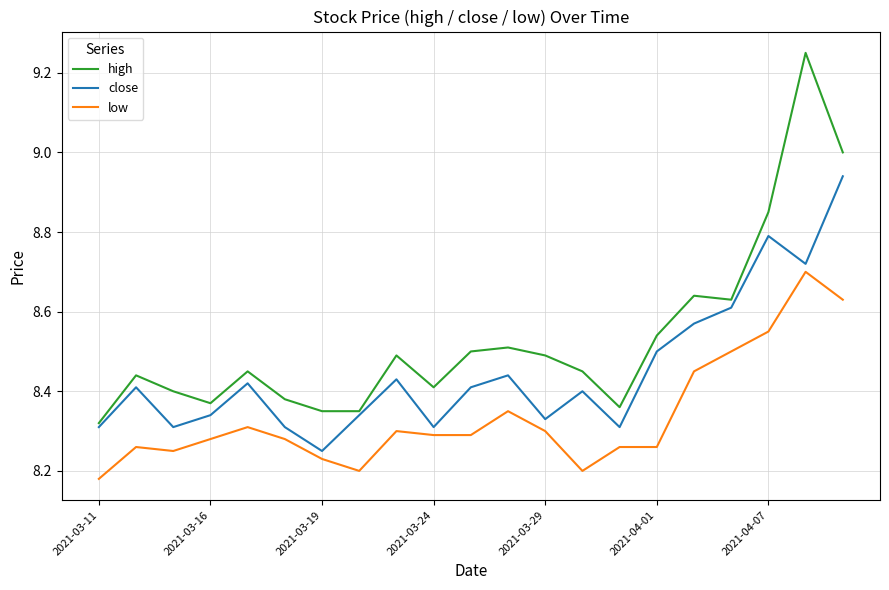

How many lines are shown in the chart?

3